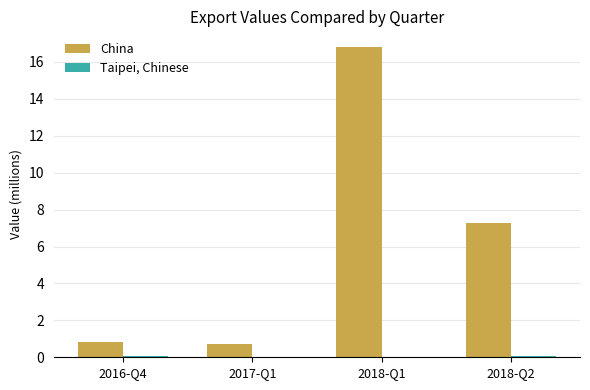

Between 2018-Q1 and 2018-Q2, which series saw the biggest shift?

China